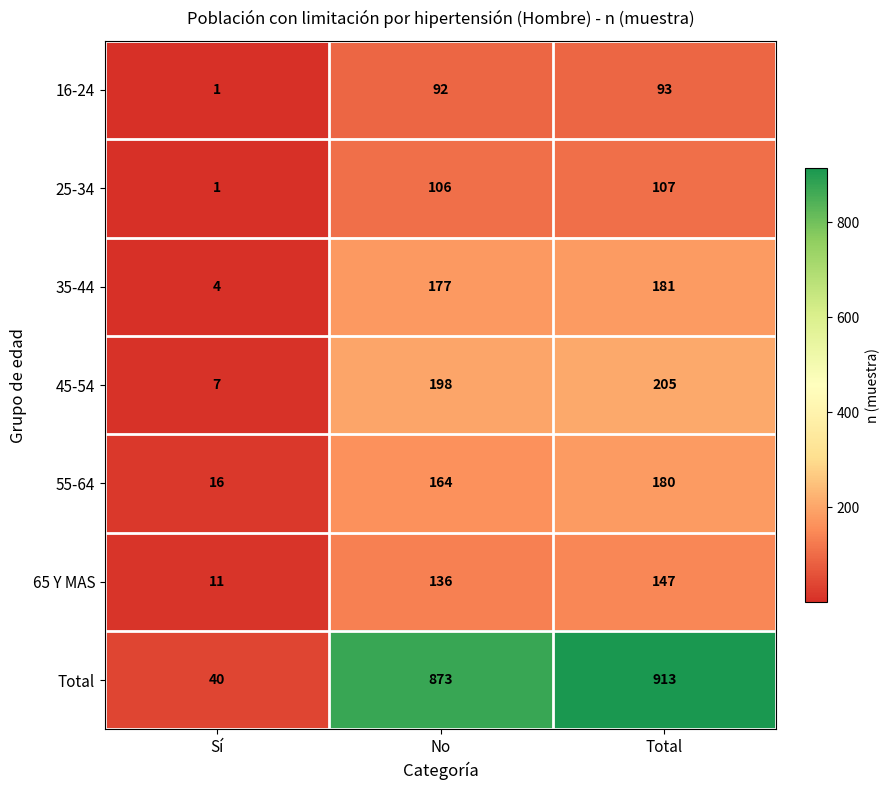

What is the spread (max minus min) of values at Total?

820